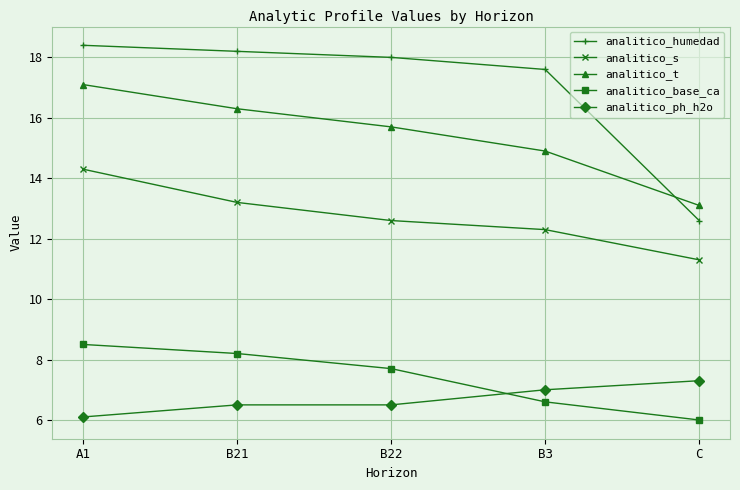

At how many categories does at least one series exceed 12?

5